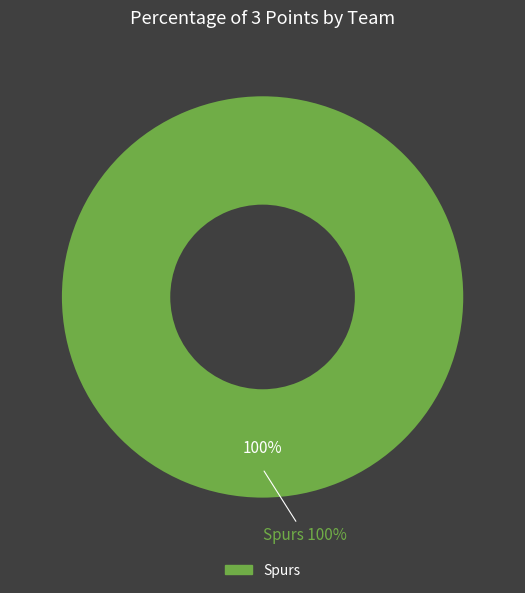

Is it true that Spurs is 100% of the pie?

True